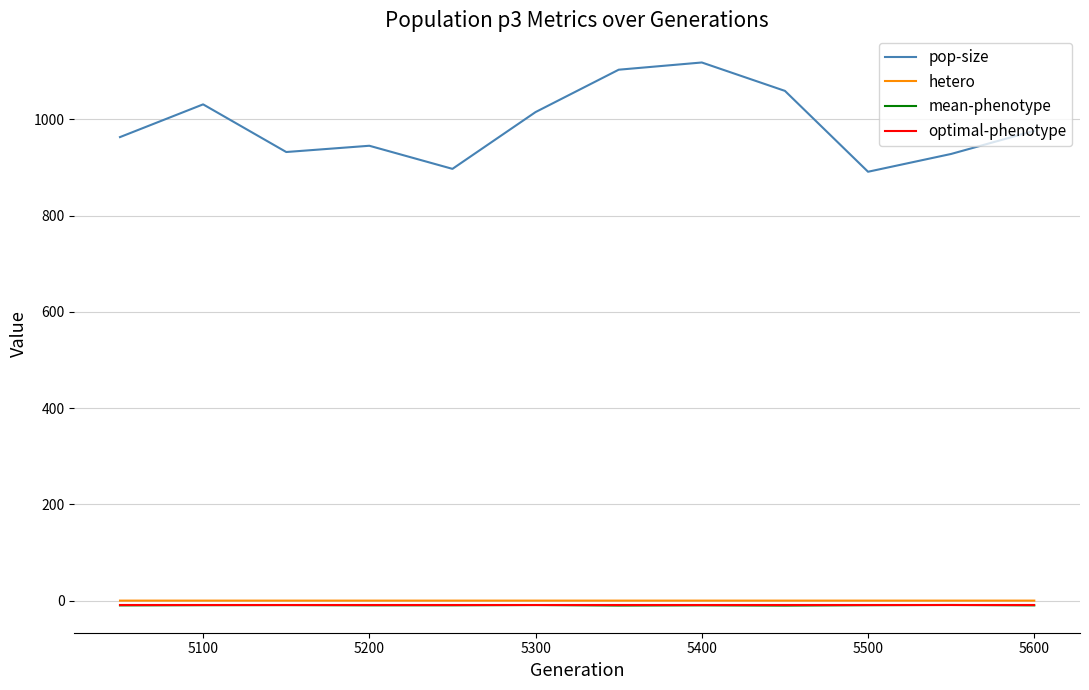

What is the highest value of the pop-size series?

1118.0